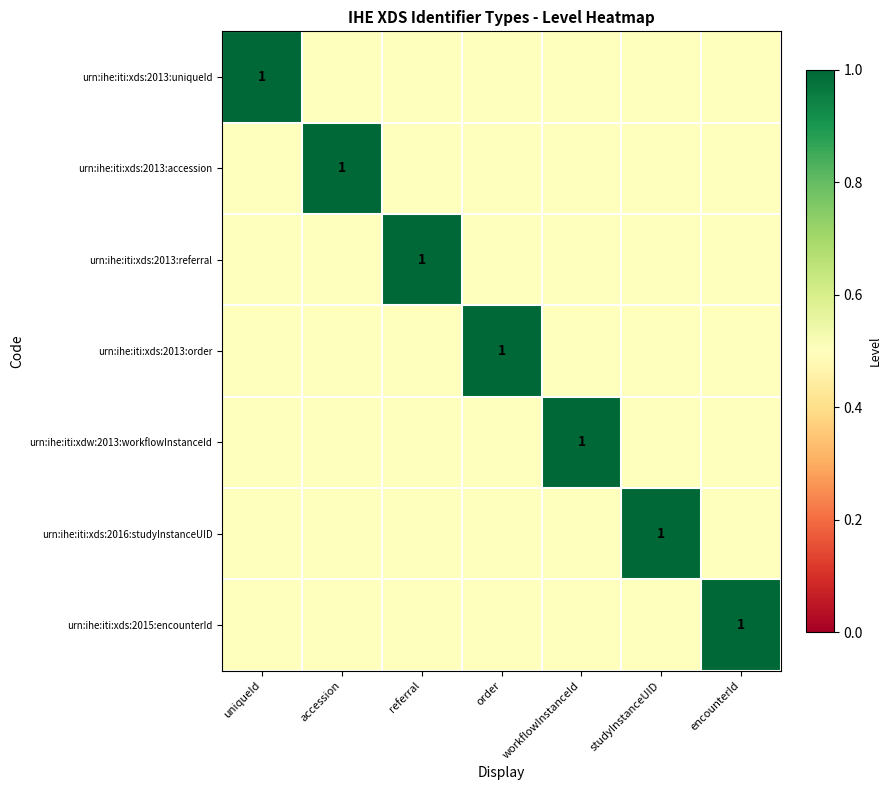

Rank the series at accession from highest to lowest value.

urn:ihe:iti:xds:2013:accession, urn:ihe:iti:xds:2013:uniqueId, urn:ihe:iti:xds:2013:referral, urn:ihe:iti:xds:2013:order, urn:ihe:iti:xdw:2013:workflowInstanceId, urn:ihe:iti:xds:2016:studyInstanceUID, urn:ihe:iti:xds:2015:encounterId